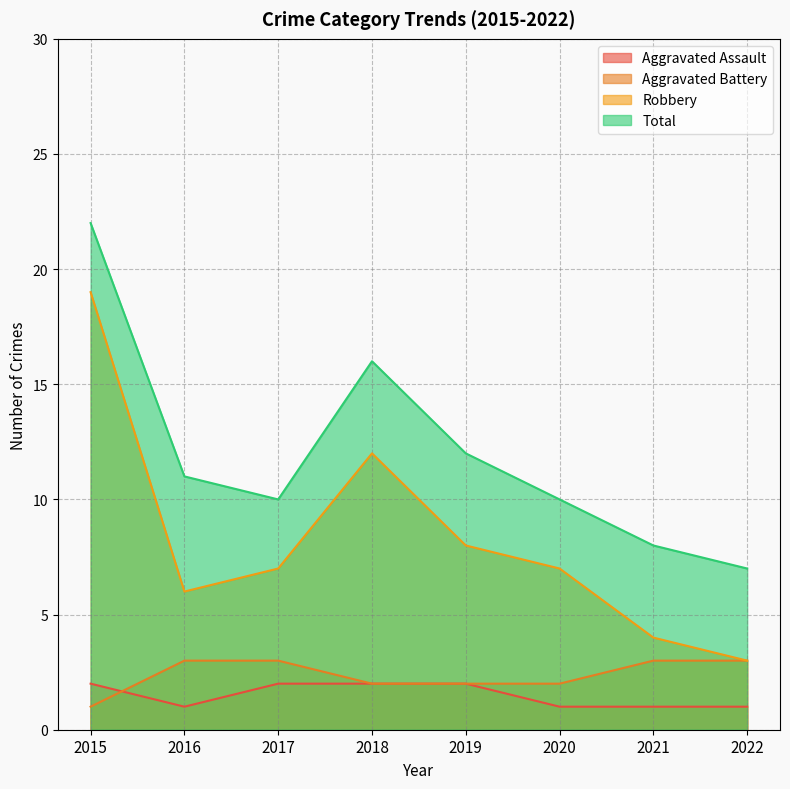

Reading left to right, list all the values displayed in this chart.

Aggravated Assault: 2	1	2	2	2	1	1	1
Aggravated Battery: 1	3	3	2	2	2	3	3
Robbery: 19	6	7	12	8	7	4	3
Total: 22	11	10	16	12	10	8	7